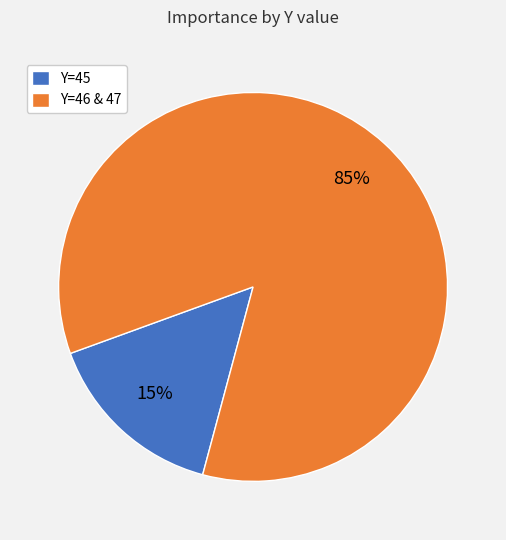

Is there any slice that represents more than half of the pie?

Yes